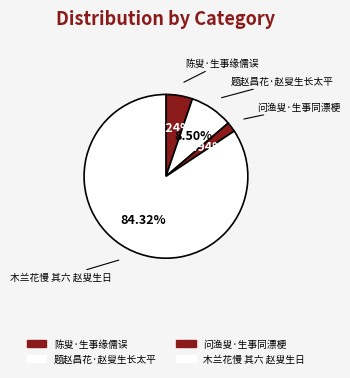

How many segments does this pie chart have?

4